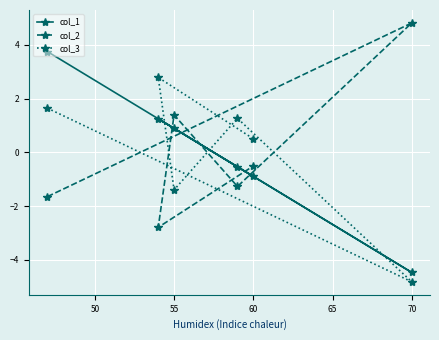

What is the difference between the maximum and minimum values in the col_3 series?

7.6